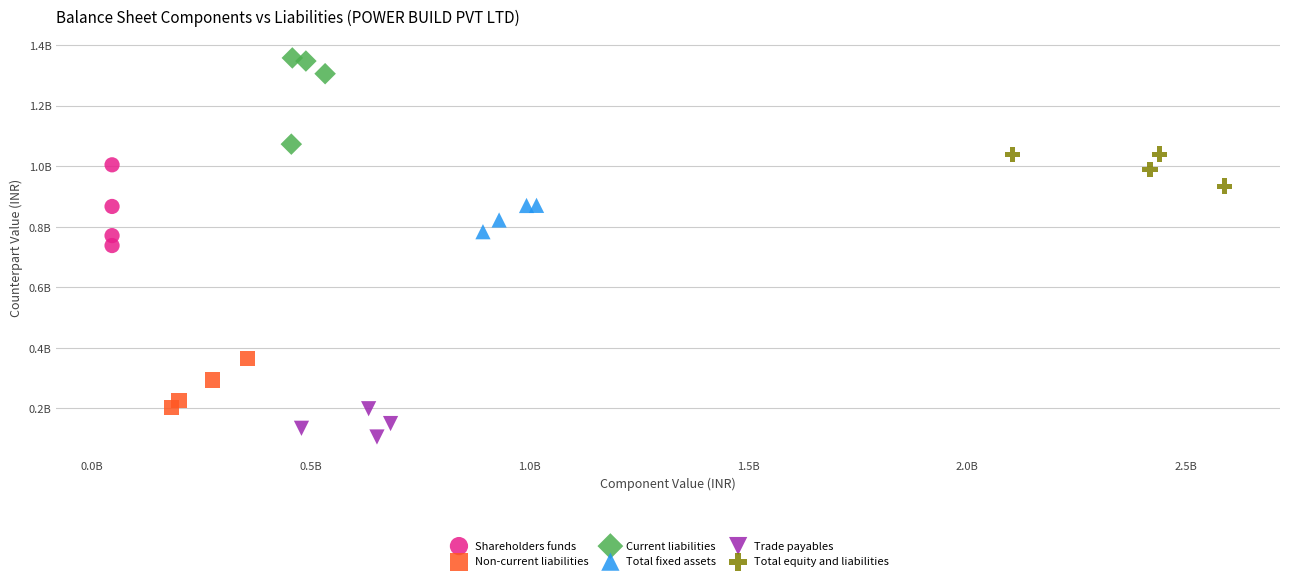

Which series contains the highest Y value?

Current liabilities